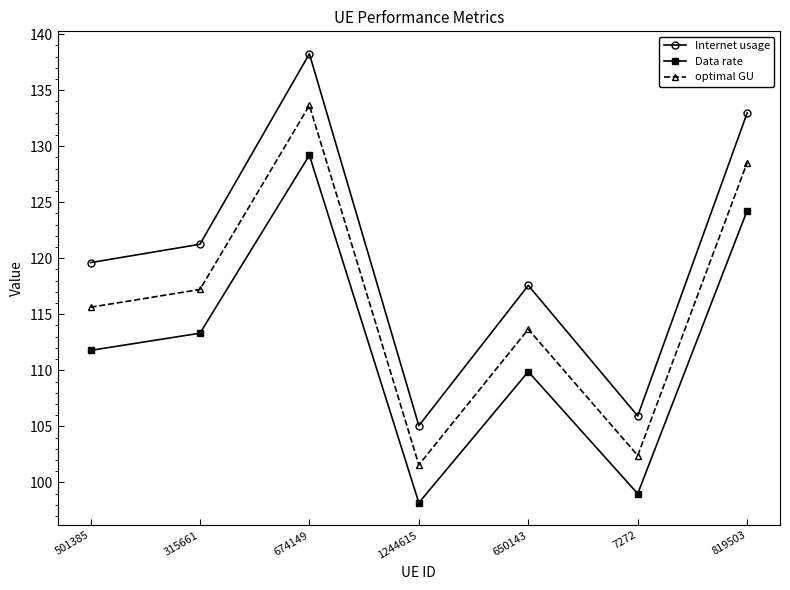

Which series has the widest spread of values?

Internet usage